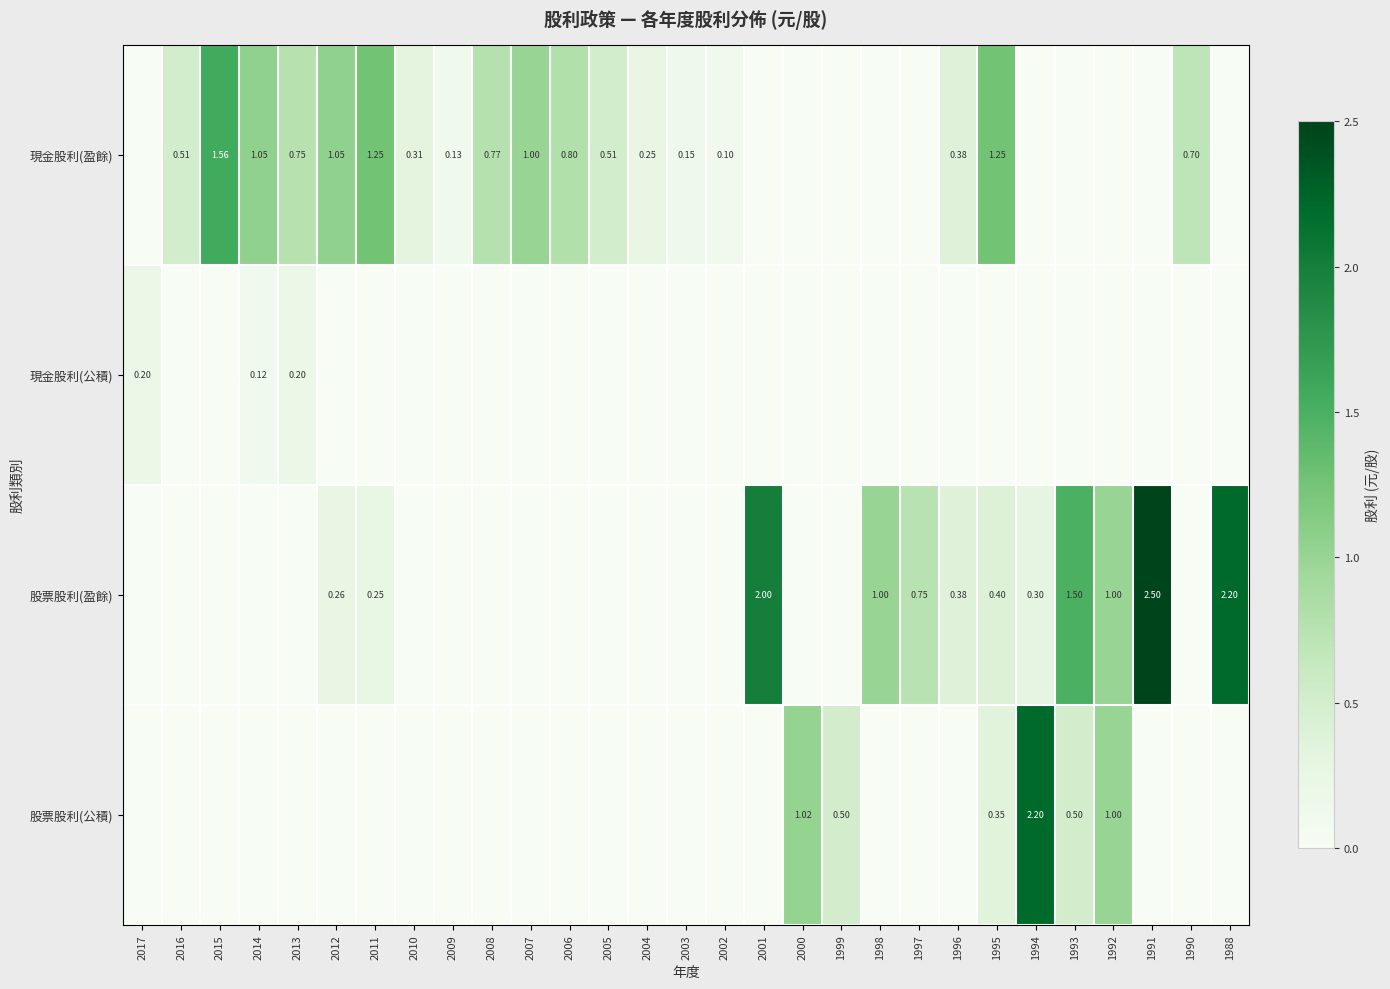

Is the value of 現金股利(盈餘) at 2013 greater than the value of 股票股利(盈餘) at 1994?

Yes